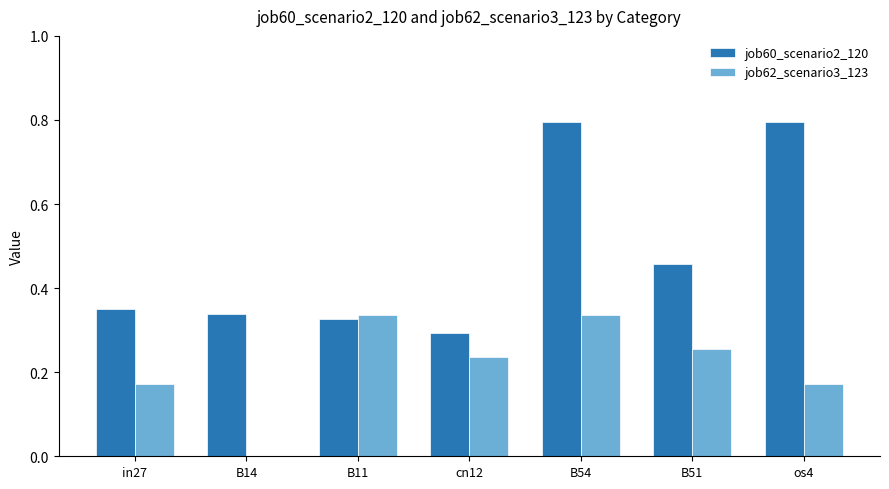

Between in27 and B54, which series saw the biggest shift?

job60_scenario2_120